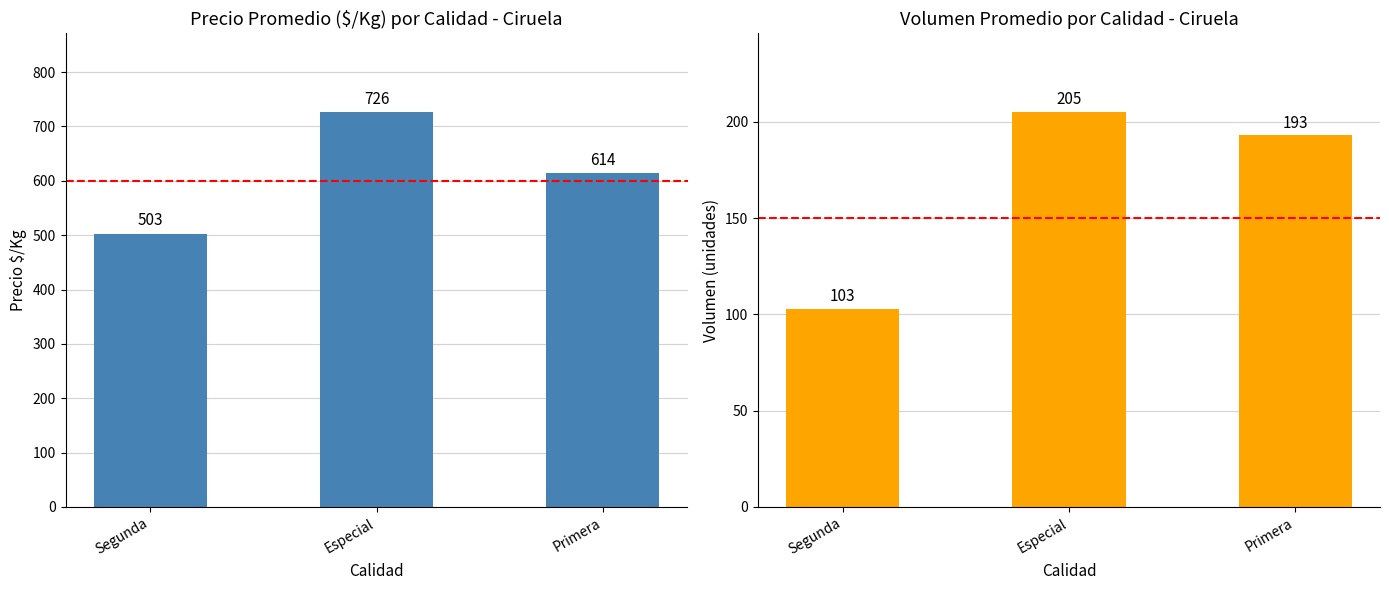

What are all the series names shown in the legend?

Precio $/Kg, Volumen